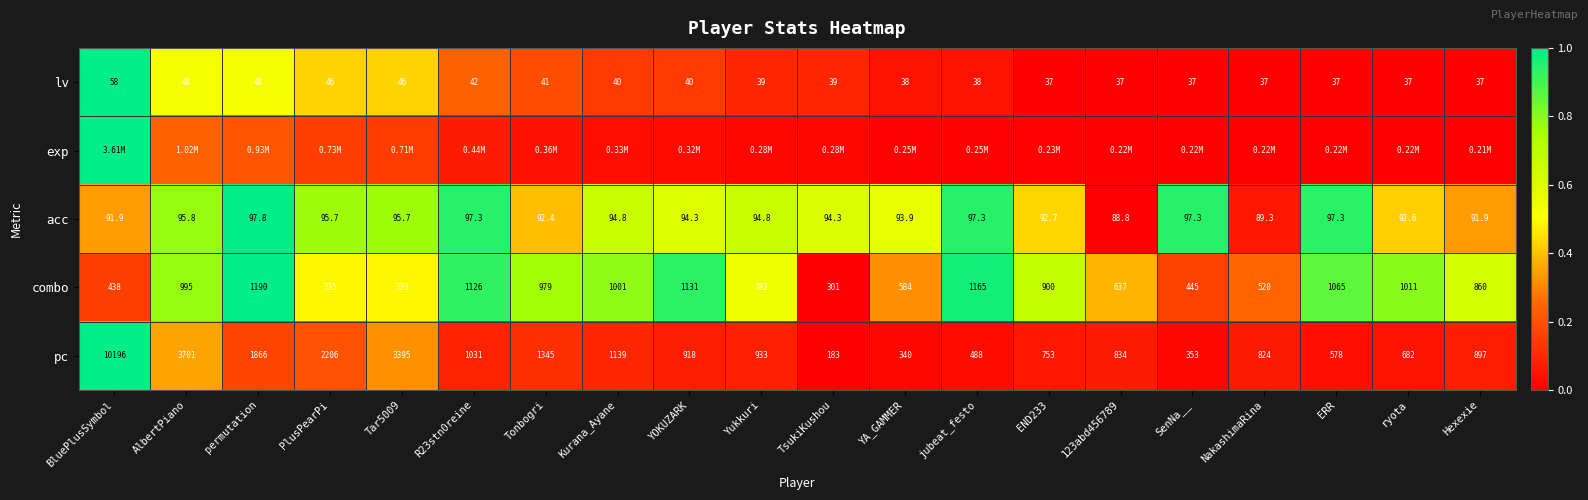

Is the value of pc at Kurana_Ayane greater than the value of combo at ERR?

Yes